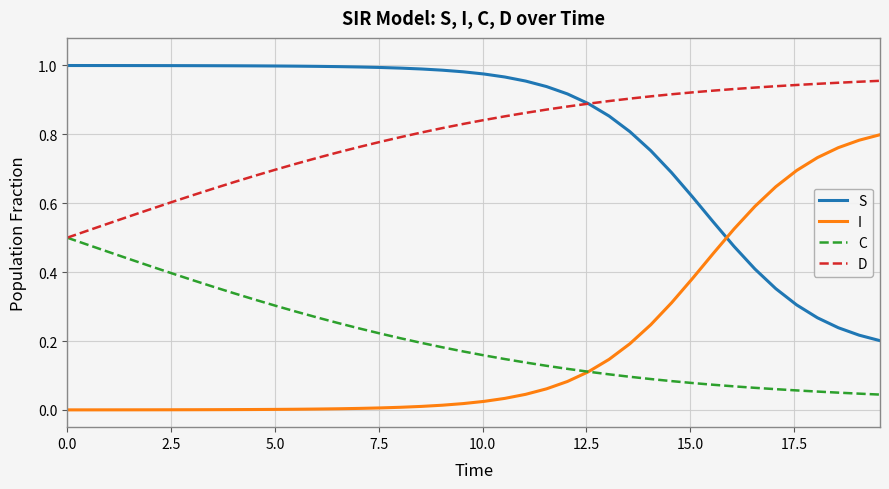

True or false: S and C intersect in this chart.

False